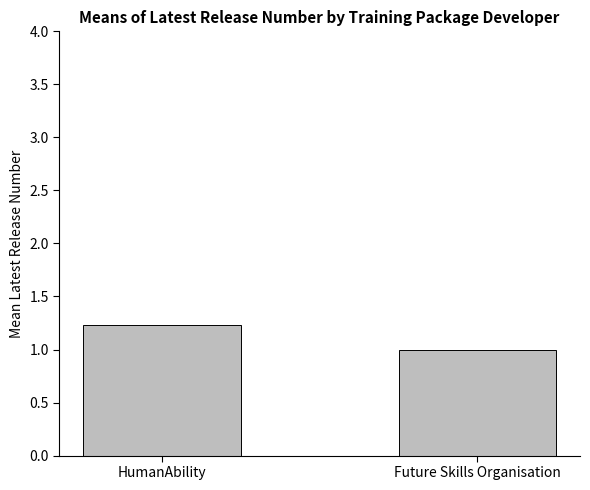

Reading right to left, transcribe all the data shown in this chart.

Future Skills Organisation=1.0	HumanAbility=1.2